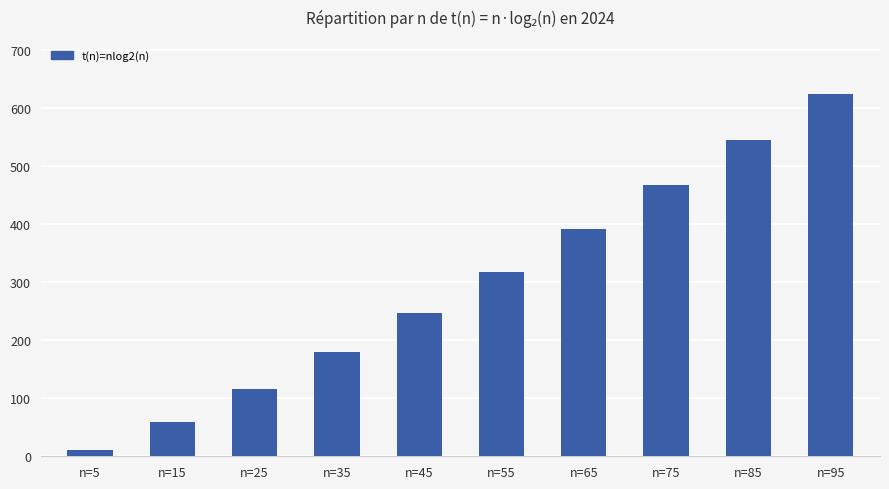

Reading left to right, transcribe all the data shown in this chart.

11.6	58.6	116.1	179.5	247.1	318.0	391.5	467.2	544.8	624.1